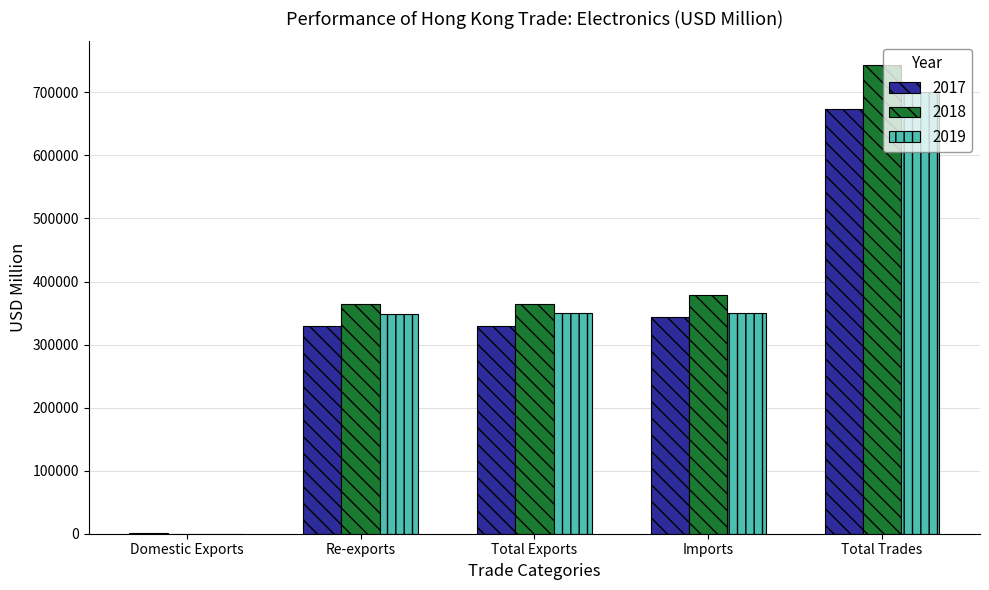

What is the maximum value for 2019?

700092.5